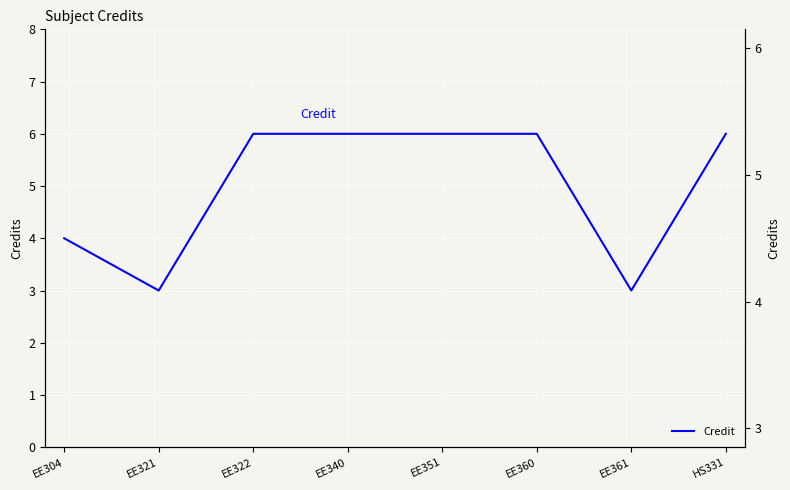

Where is the data nearest to the value 4?

EE304